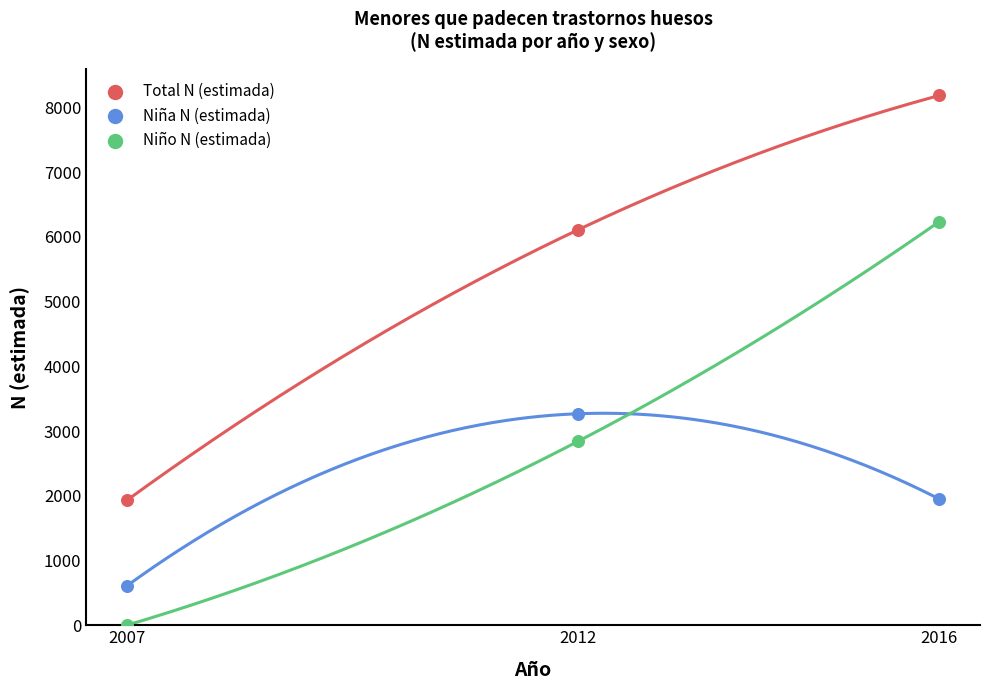

Across all data points, what is the average X value?

2012